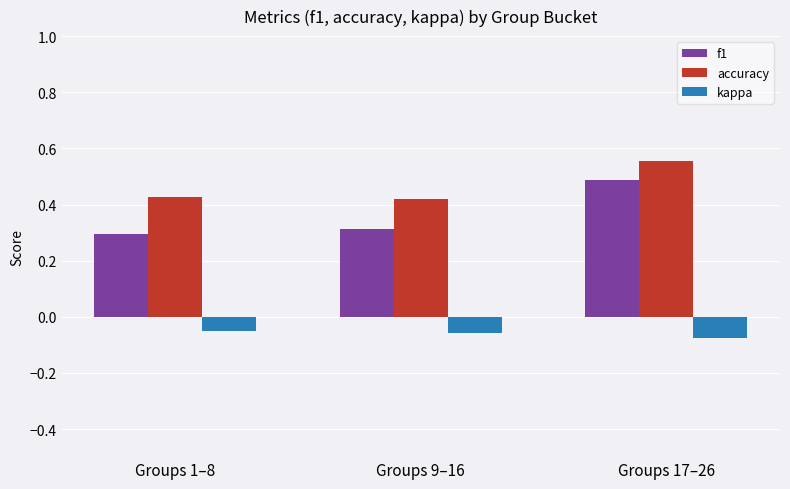

Which series has the largest range (max minus min)?

f1